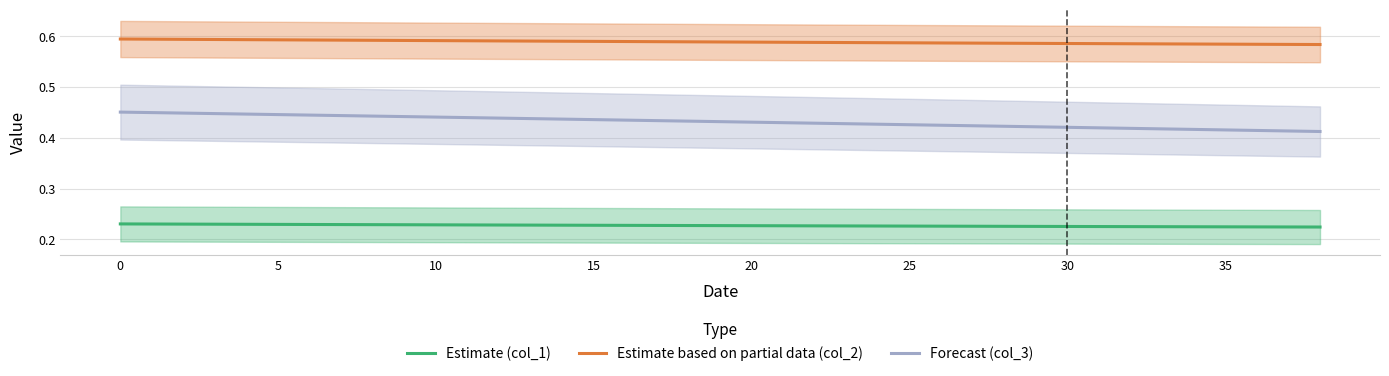

How many lines are shown in the chart?

3